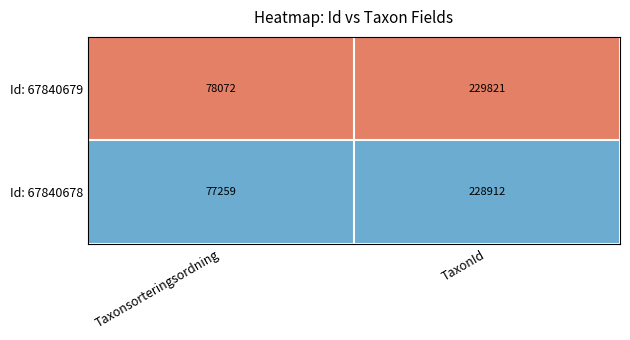

What is the sum of all Id: 67840678 values?

306171